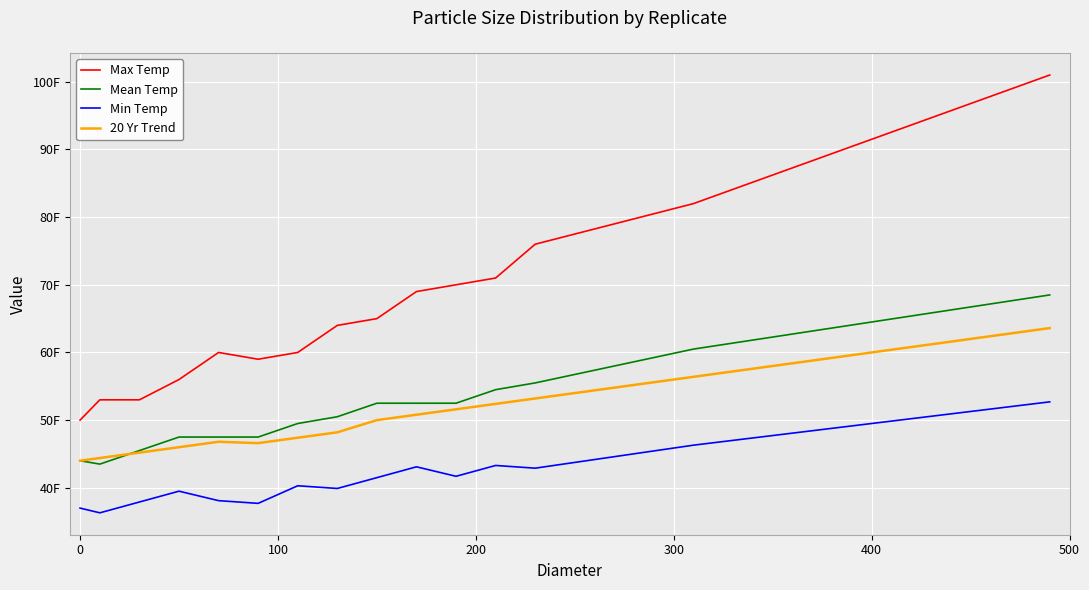

Does the chart display data point markers on the line(s)?

No